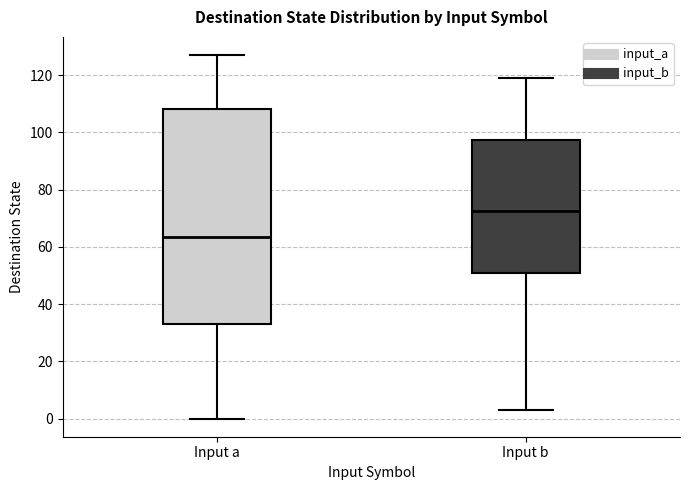

Reading left to right, read every box against the y-axis: the position of its median line, the range the box covers, and the ends of its whiskers. The values are not printed on the chart, so give them approximately, as read against the axis.

Input a: median 64, box 34 to 108, whiskers 0 to 128
Input b: median 72, box 50 to 98, whiskers 4 to 120